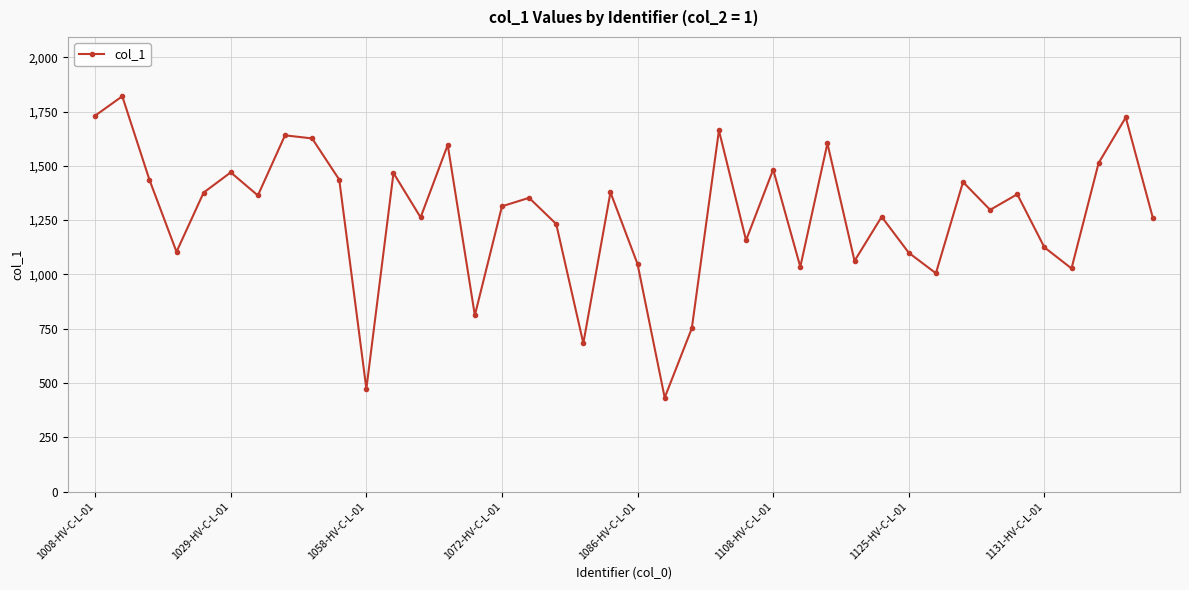

True or false: there are more than 1 points higher than both neighbors.

True